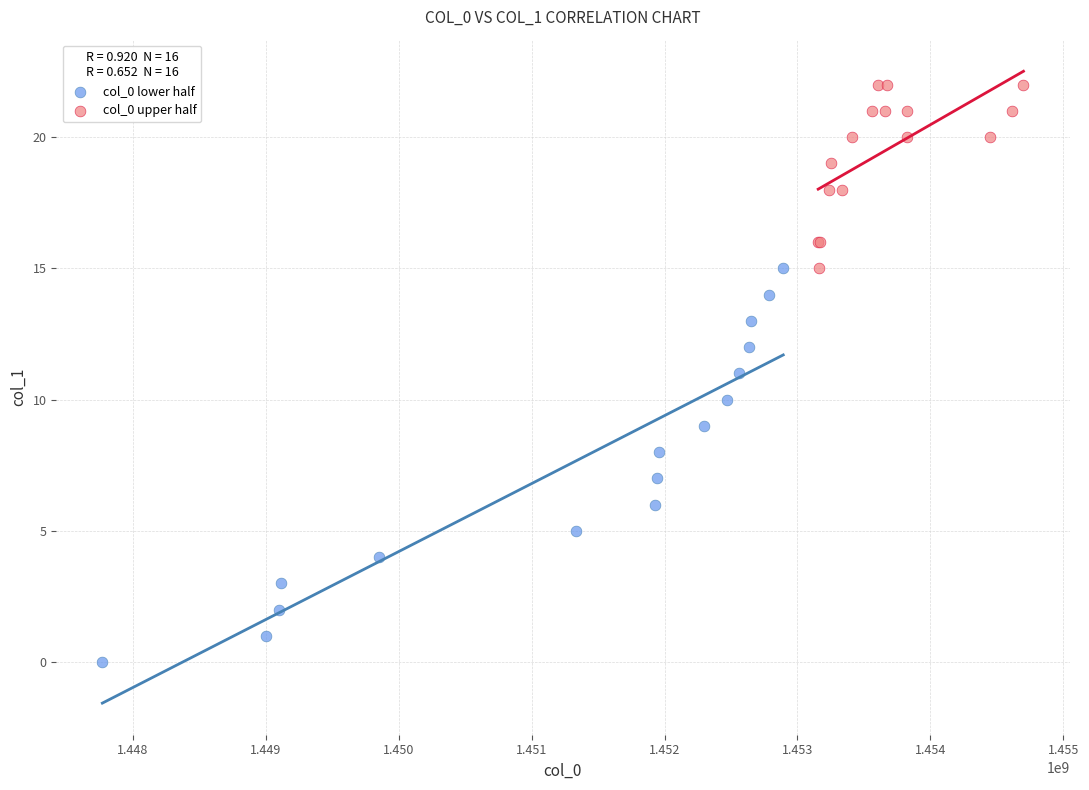

Which series reaches the maximum Y coordinate?

col_0 upper half